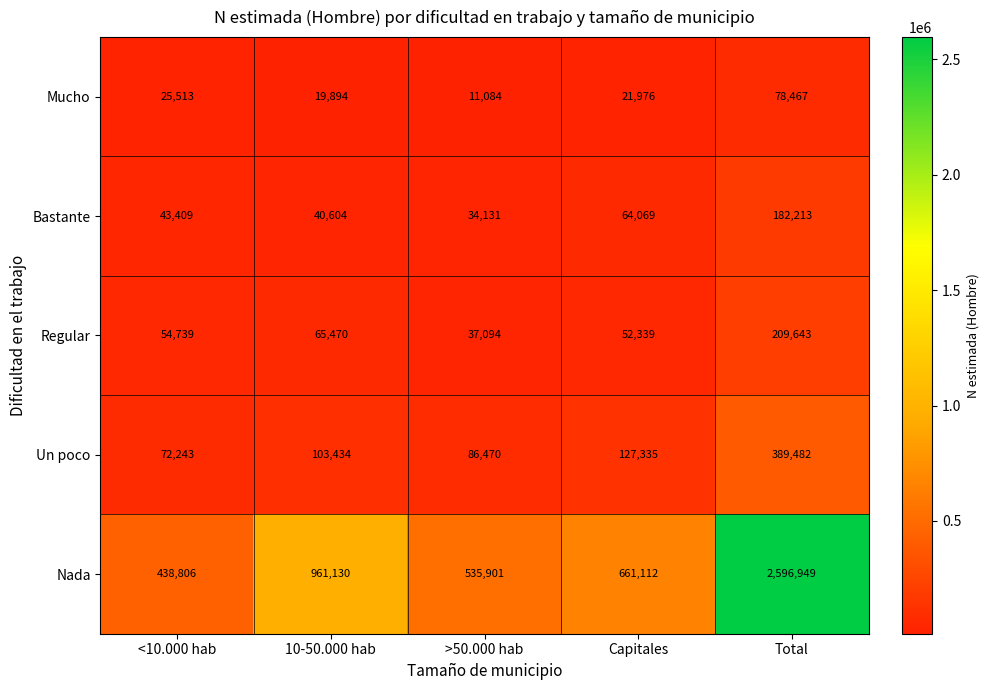

Which category has the highest value across all series?

Total